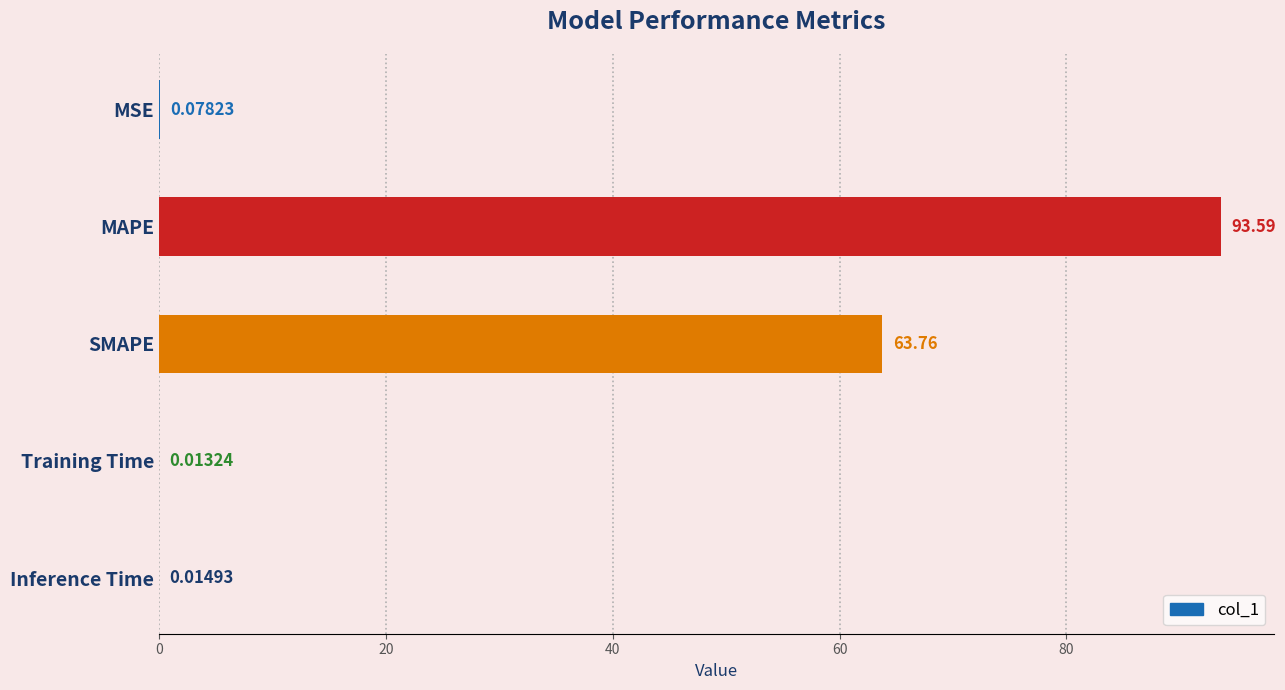

What is the greatest value displayed?

93.6